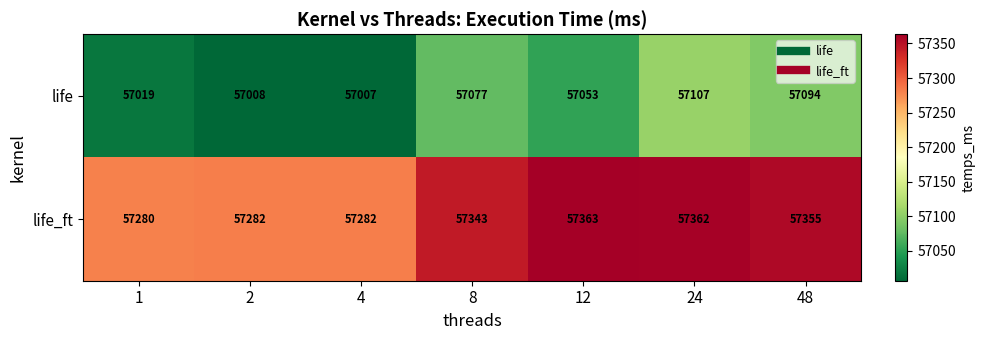

Reading right to left, extract all data points from this chart.

life: 48=57094	24=57107	12=57053	8=57077	4=57007	2=57008	1=57019
life_ft: 48=57355	24=57362	12=57363	8=57343	4=57282	2=57282	1=57280